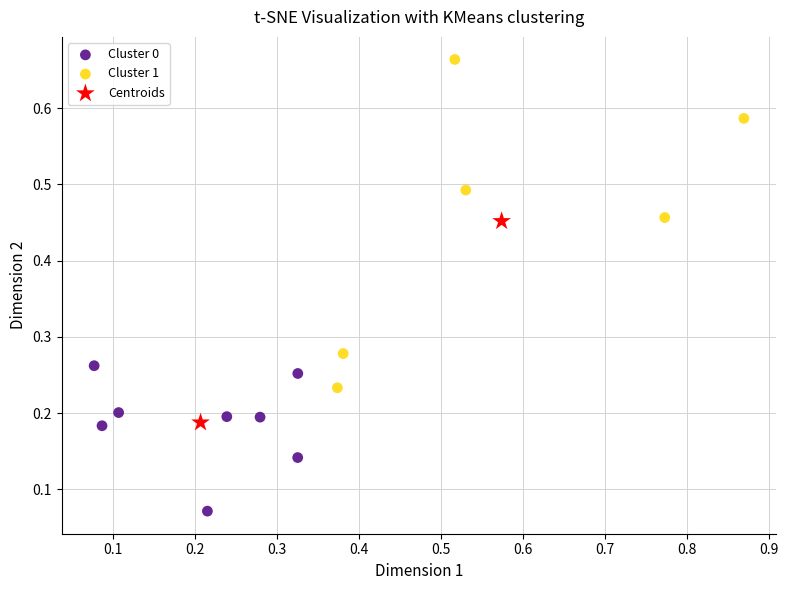

Which series contains the lowest Y value?

Cluster 0